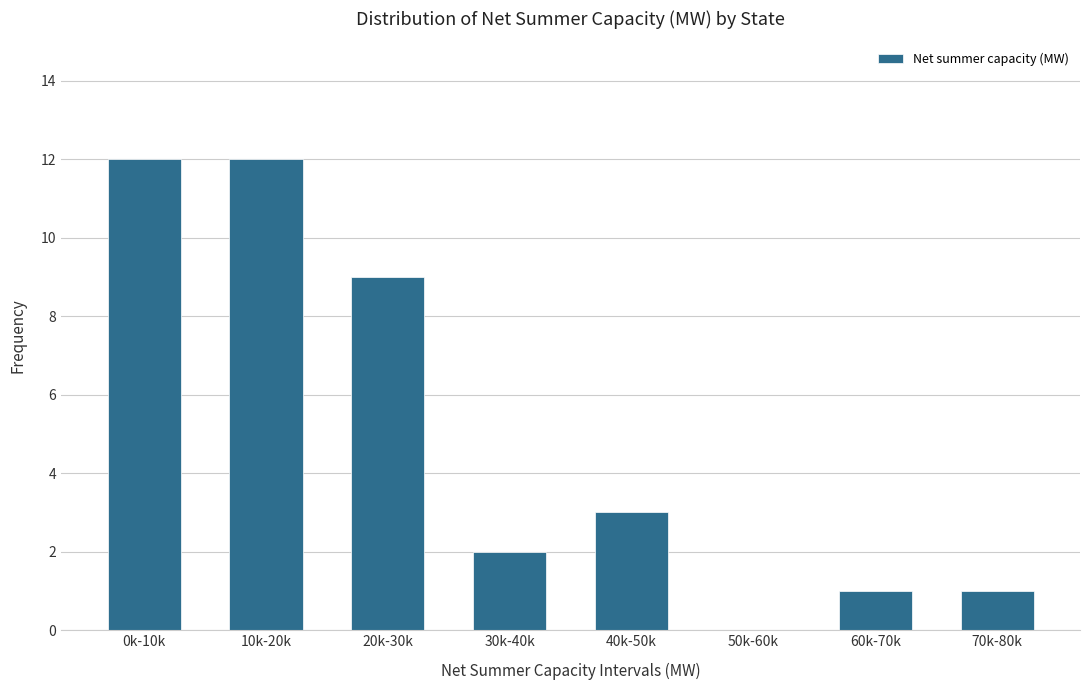

Reading left to right, transcribe all the data shown in this chart.

0k-10k=12	10k-20k=12	20k-30k=9	30k-40k=2	40k-50k=3	50k-60k=0	60k-70k=1	70k-80k=1